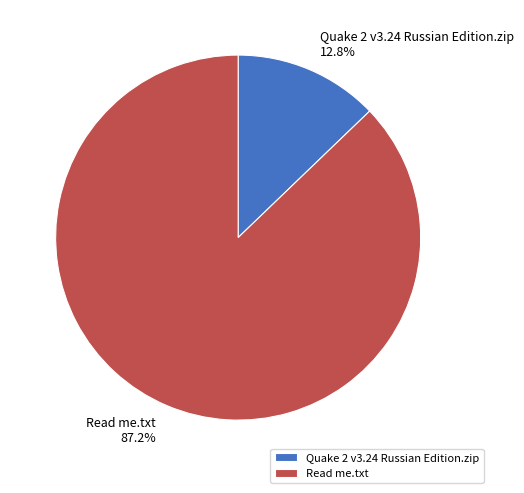

How many segments does this pie chart have?

2